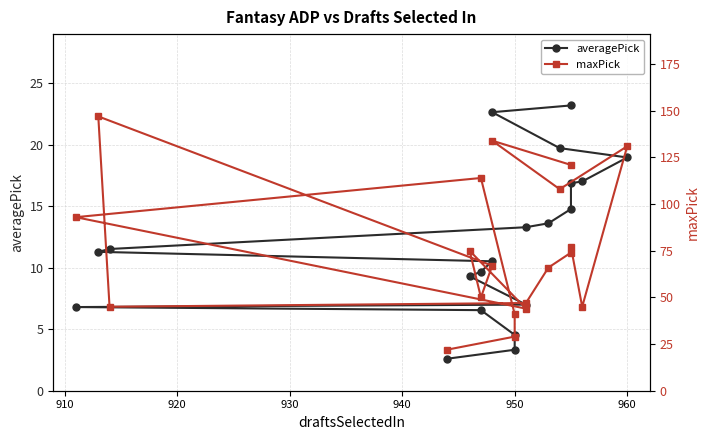

True or false: averagePick and maxPick cross at least once.

False